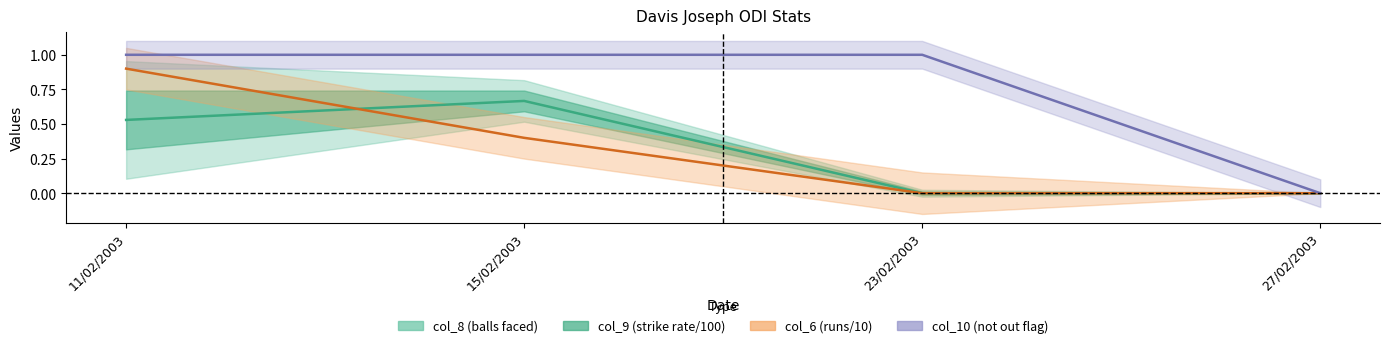

List the labels in order of value, smallest first.

23/02/2003, 27/02/2003, 11/02/2003, 15/02/2003